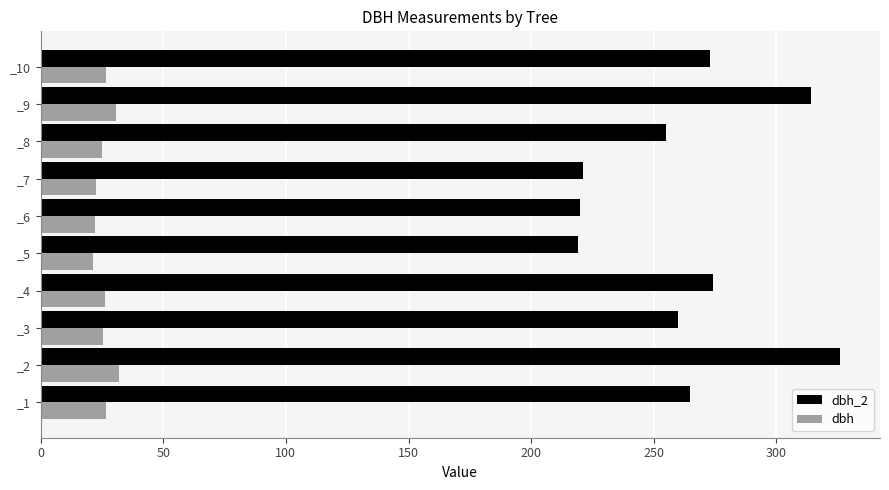

What is the sum of the dbh values at _5 and _6?

43.5